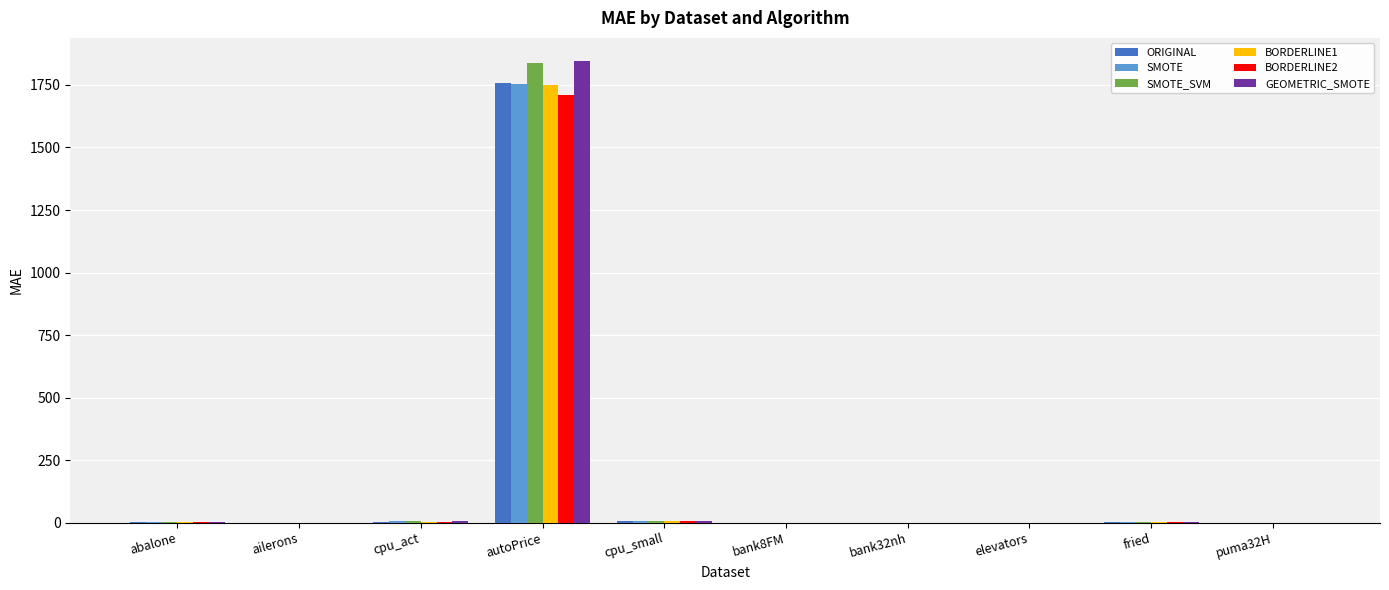

What is the sum of all SMOTE values?

1767.9